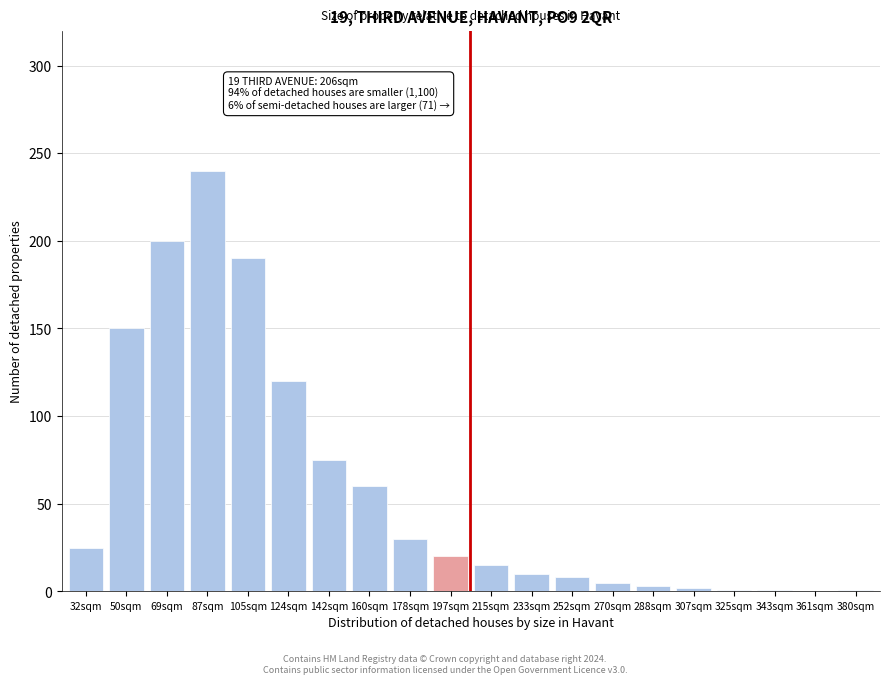

What value does the data have at 178sqm?

30